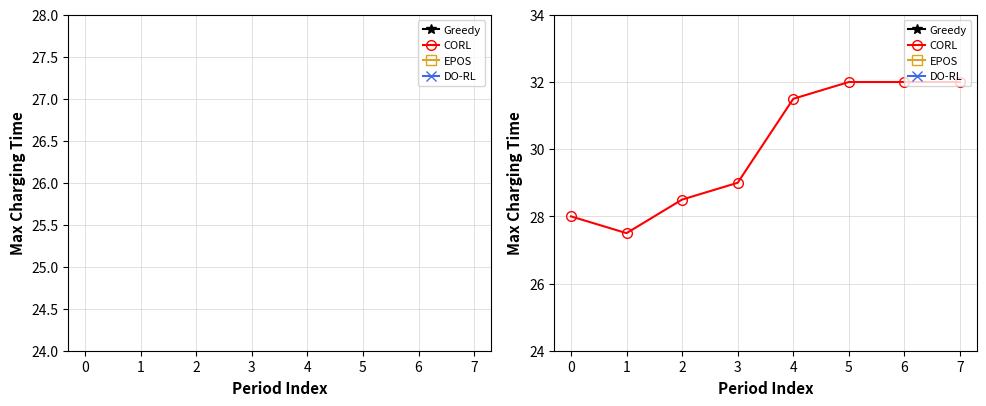

The EPOS series shows 40.7 at 0. True or false?

False